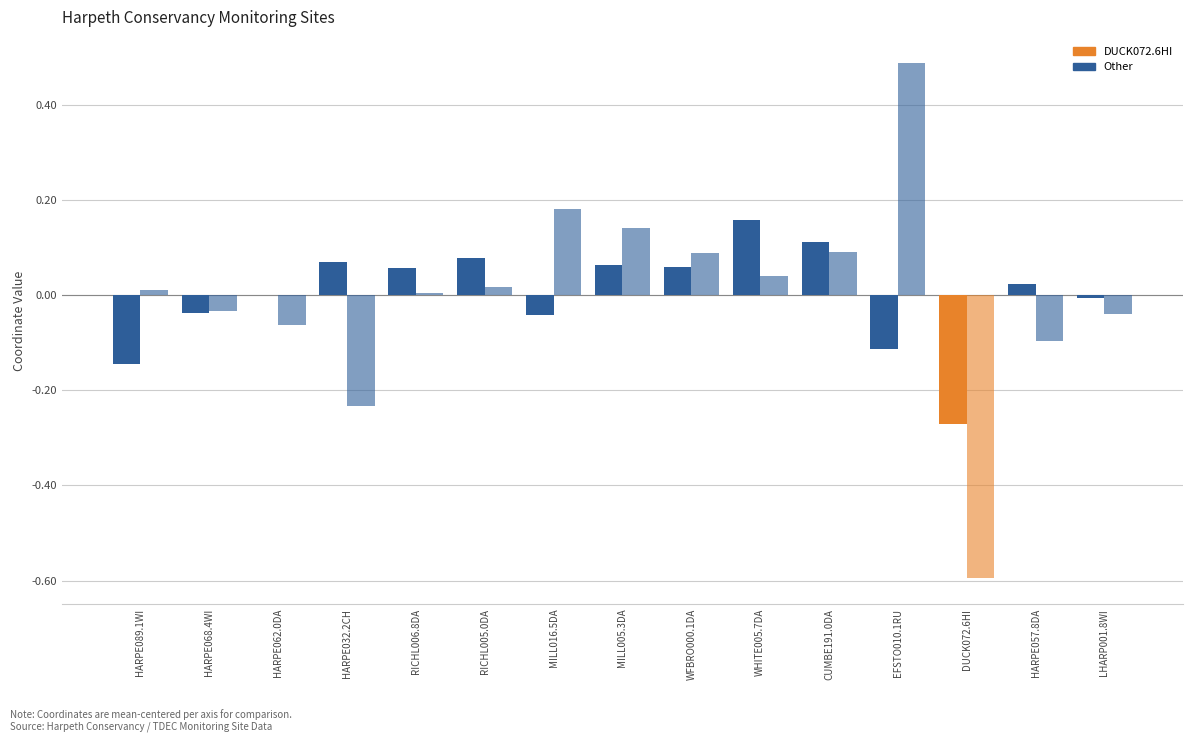

Are the bars horizontal?

No